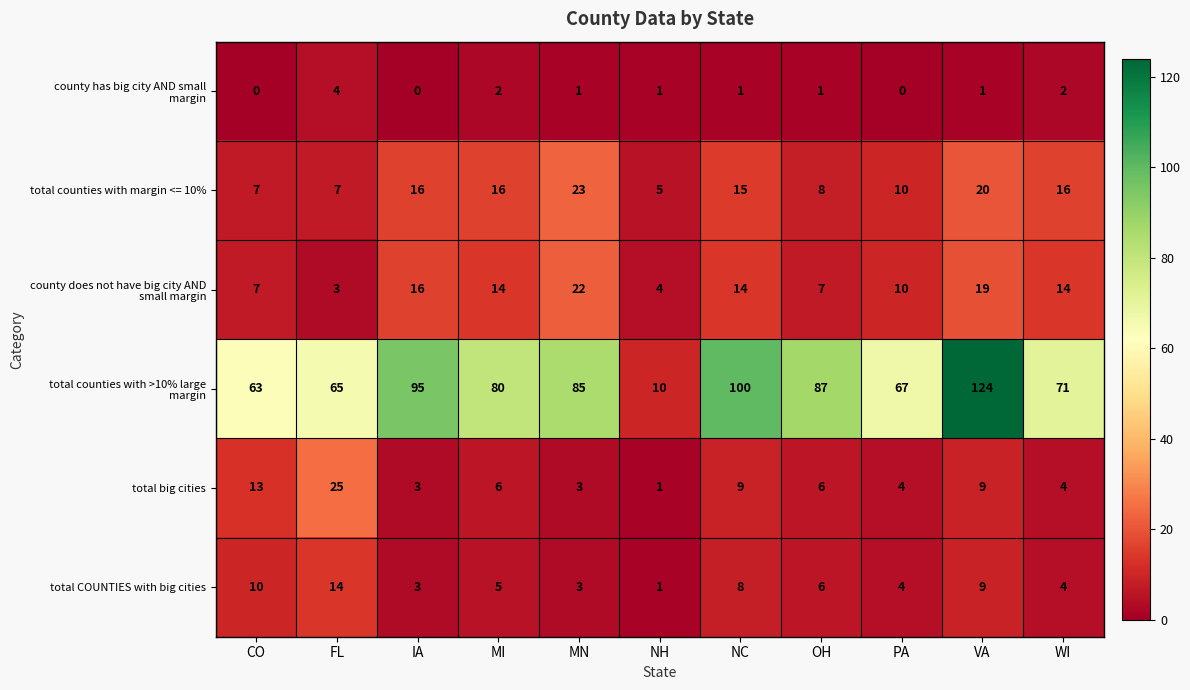

The value of total COUNTIES with big cities at WI is 5. True or false?

False